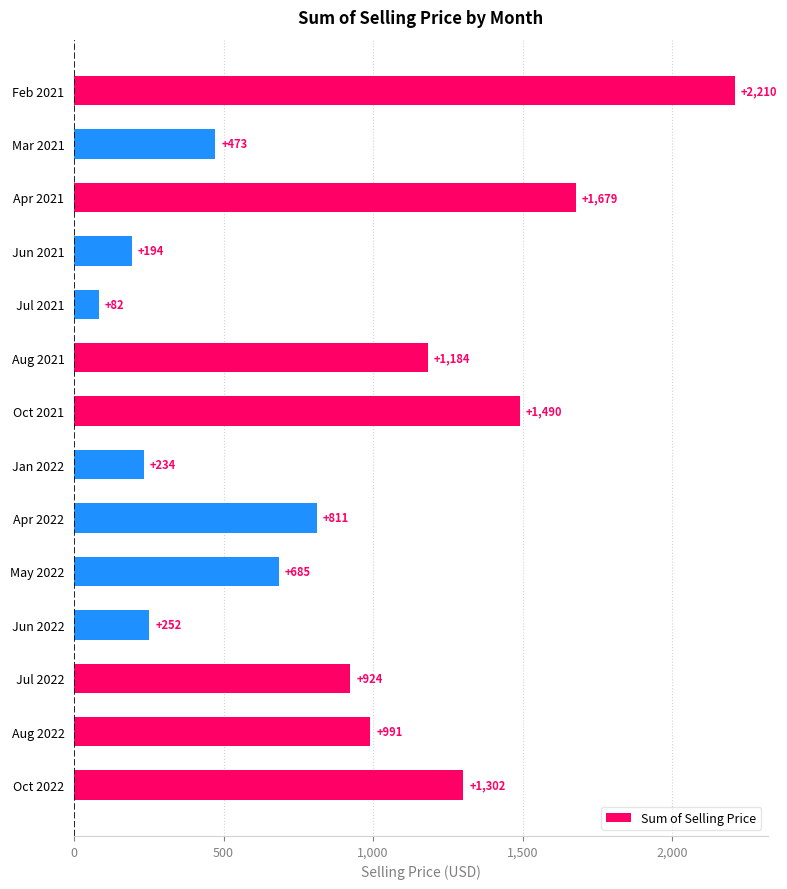

At which label is the value closest to 1146?

Aug 2021